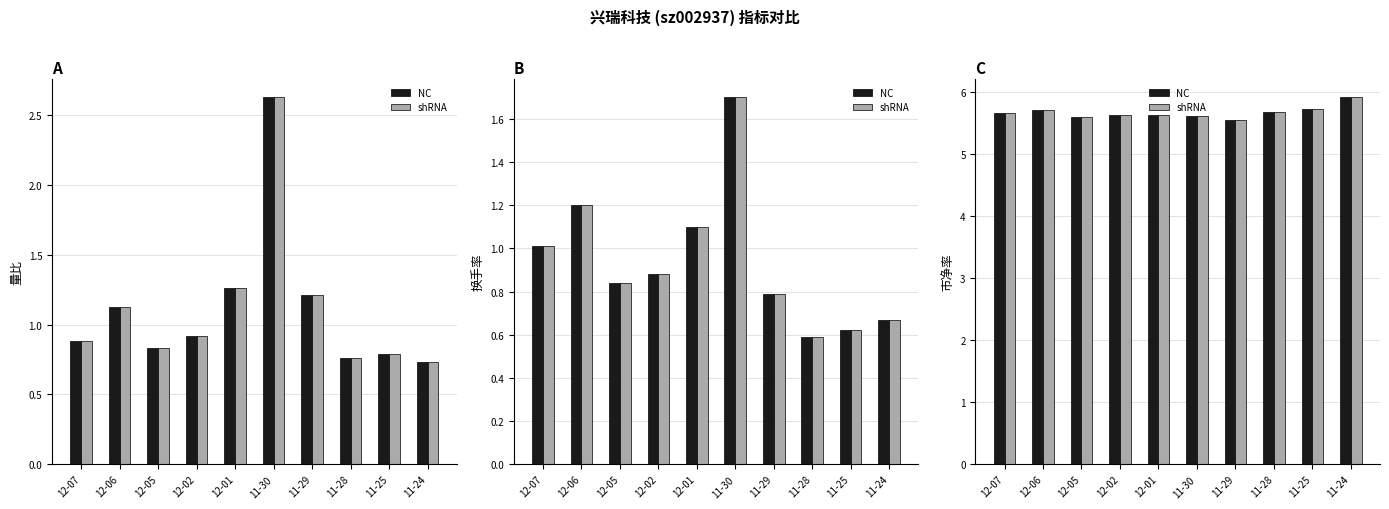

The shRNA series shows 1.9 at 12-01. True or false?

False